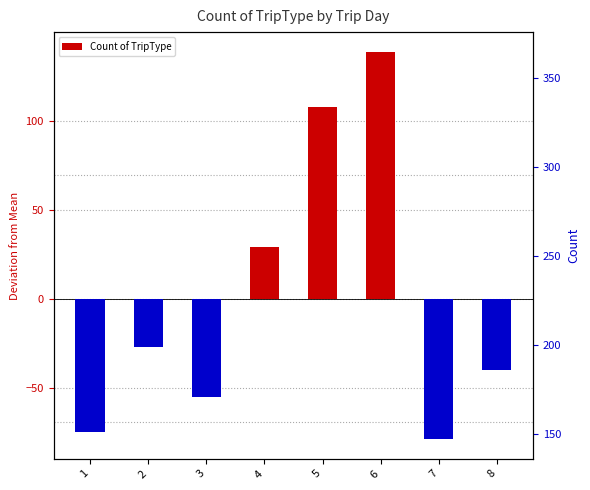

Reading left to right, list all the values displayed in this chart.

-75	-27	-55	29	108	139	-79	-40